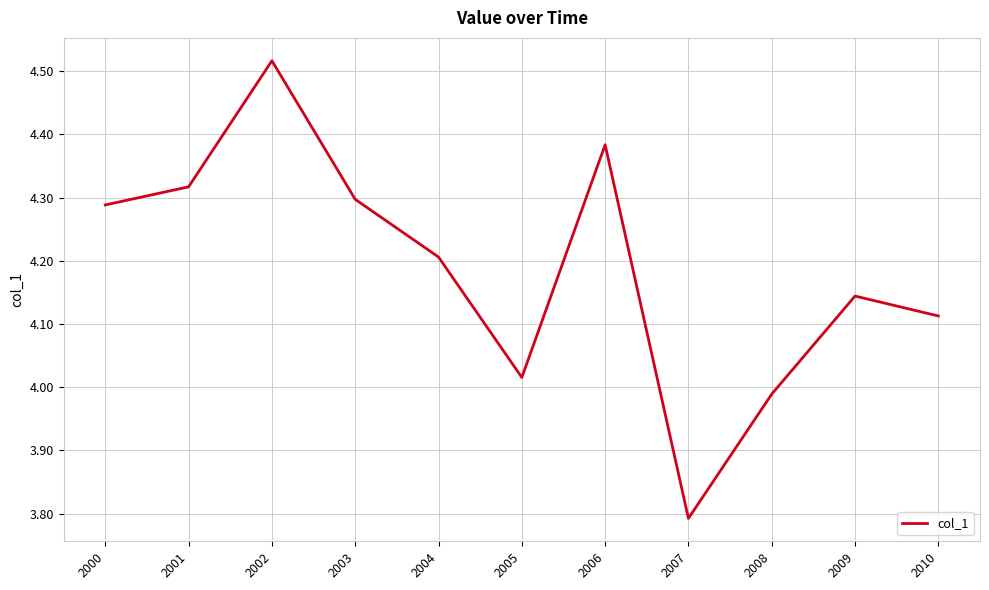

The value at 2004 is 4.2. True or false?

True